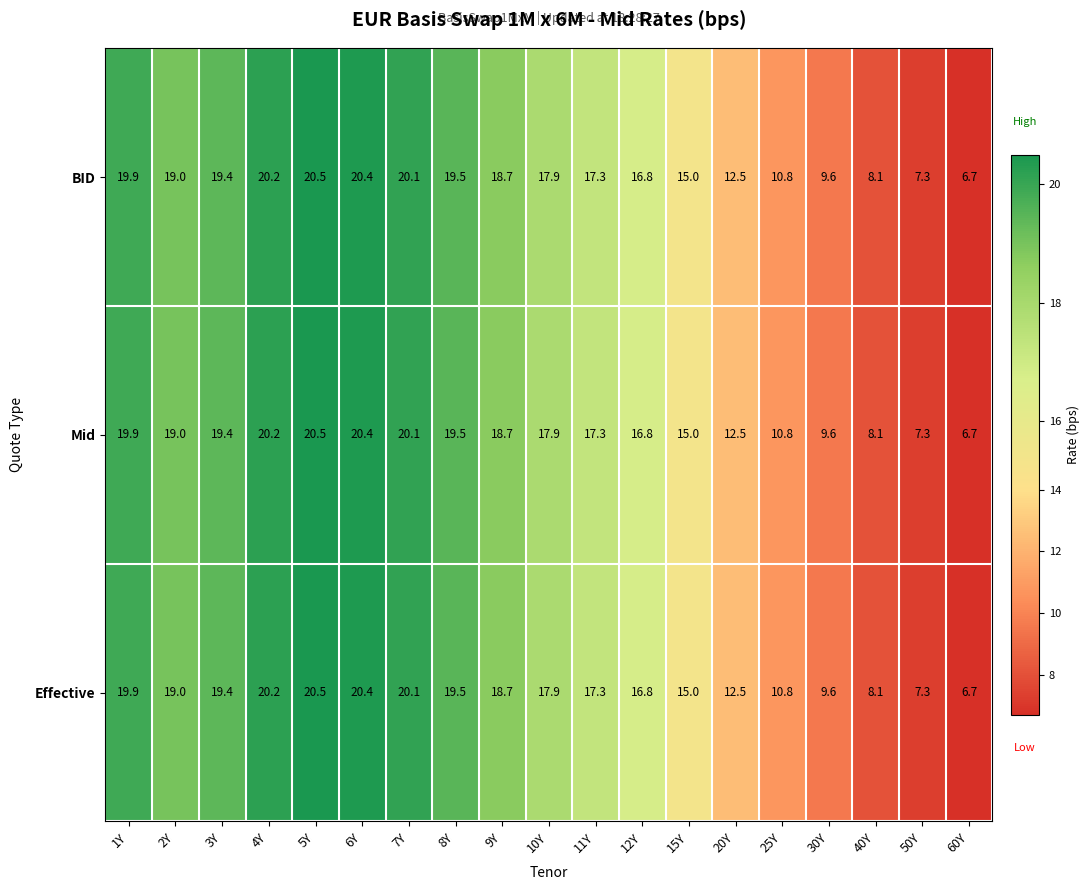

What is the average value of the Mid series?

15.8